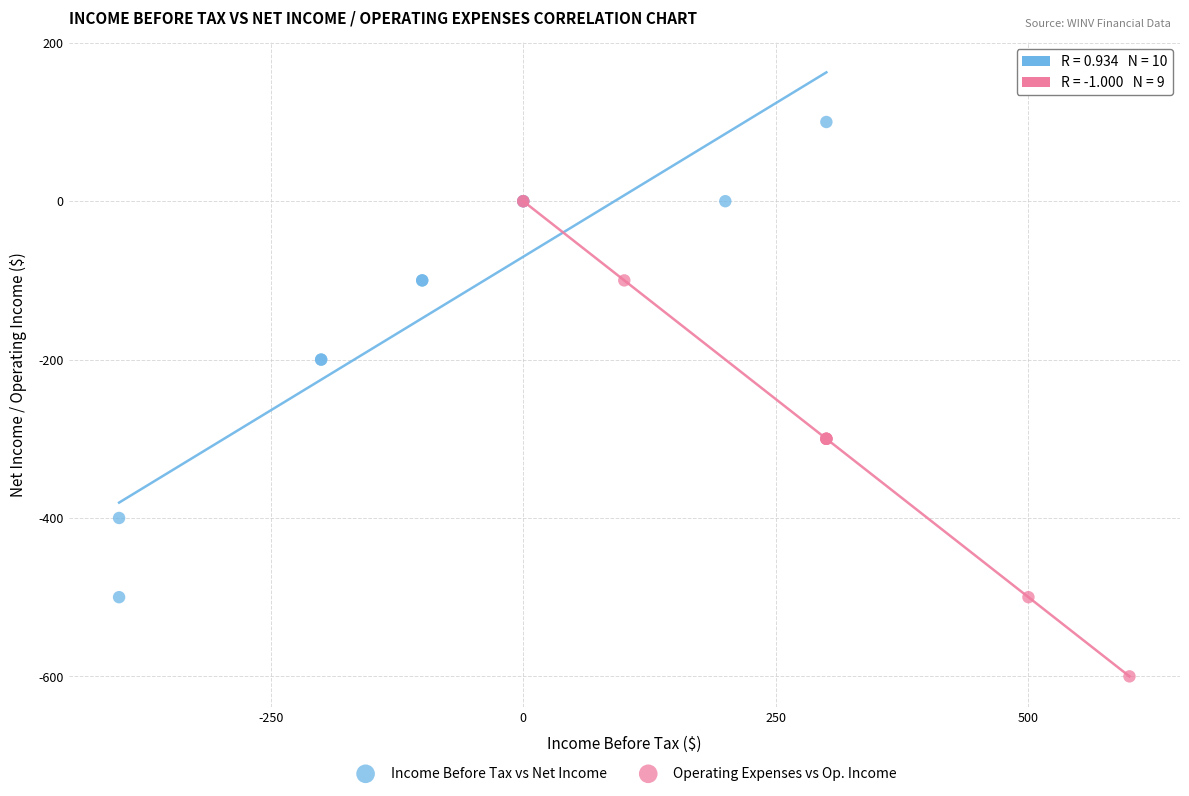

What are all the series names shown in the legend?

Income Before Tax vs Net Income, Operating Expenses vs Op. Income